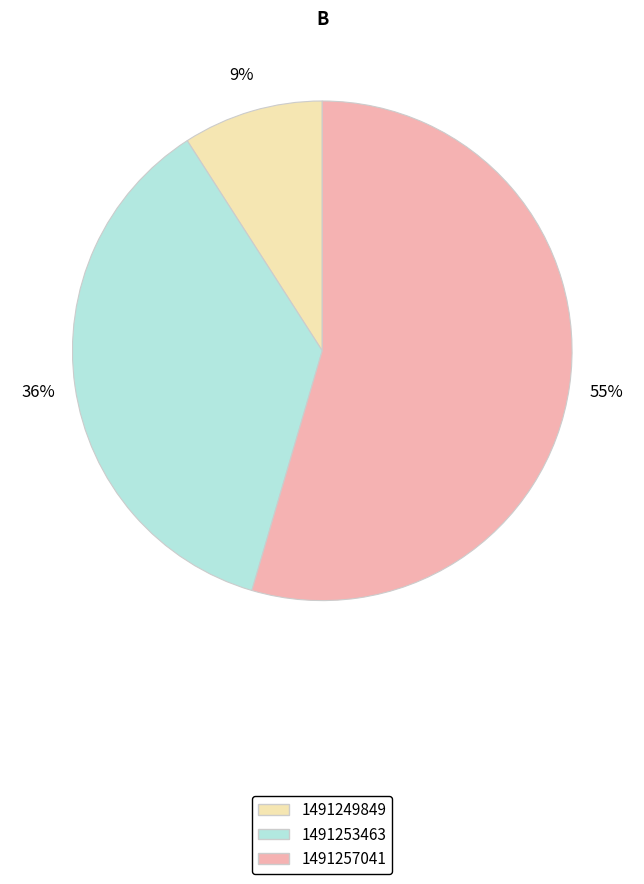

To the nearest percent, what is the average slice percentage?

33%